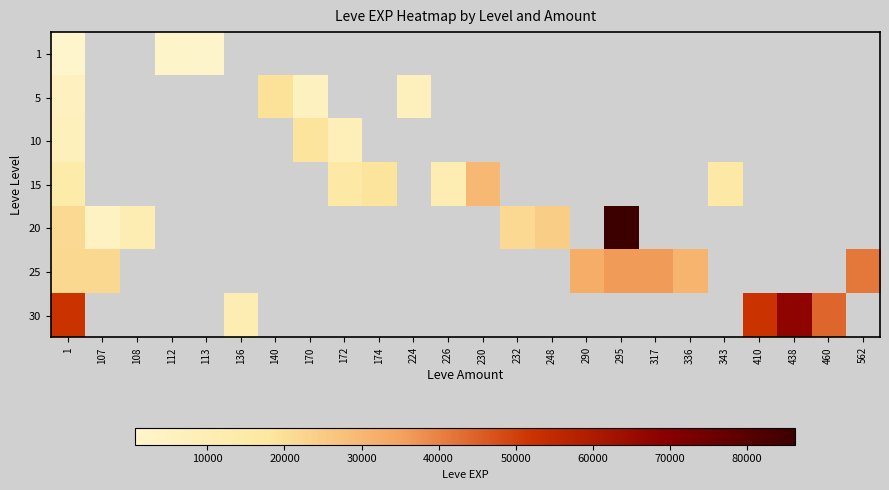

Rank the series at 140 from highest to lowest value.

1, 5, 10, 15, 20, 25, 30